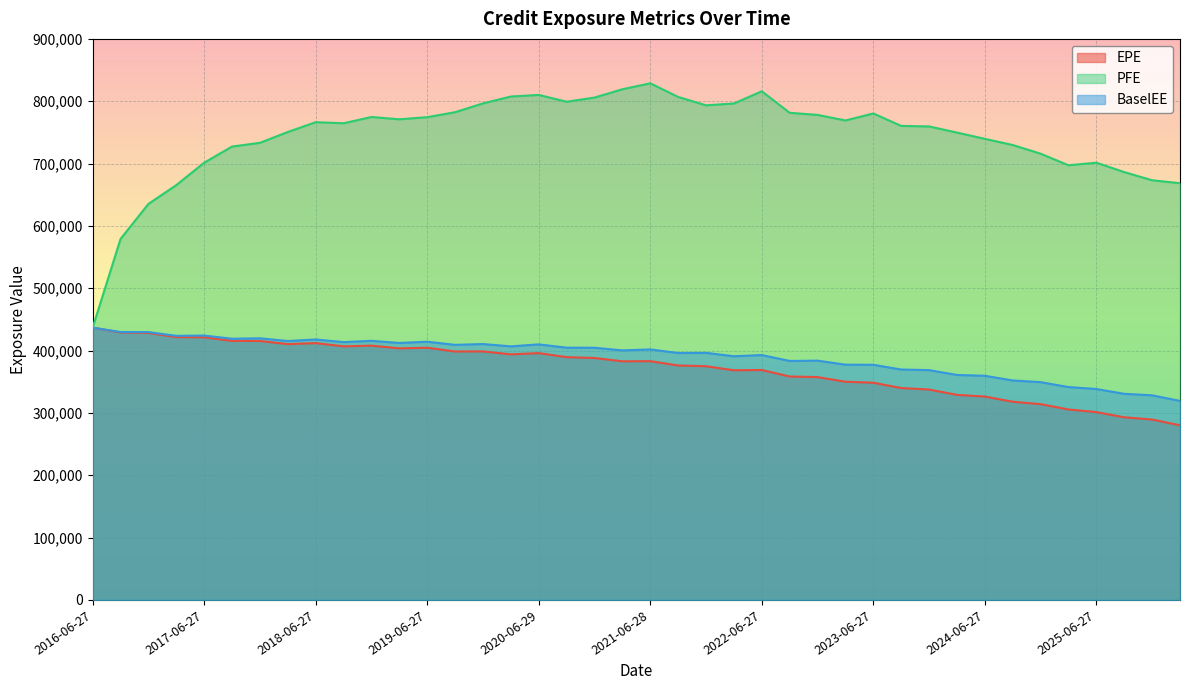

List the series in order of their peak value, lowest first.

EPE, BaselEE, PFE